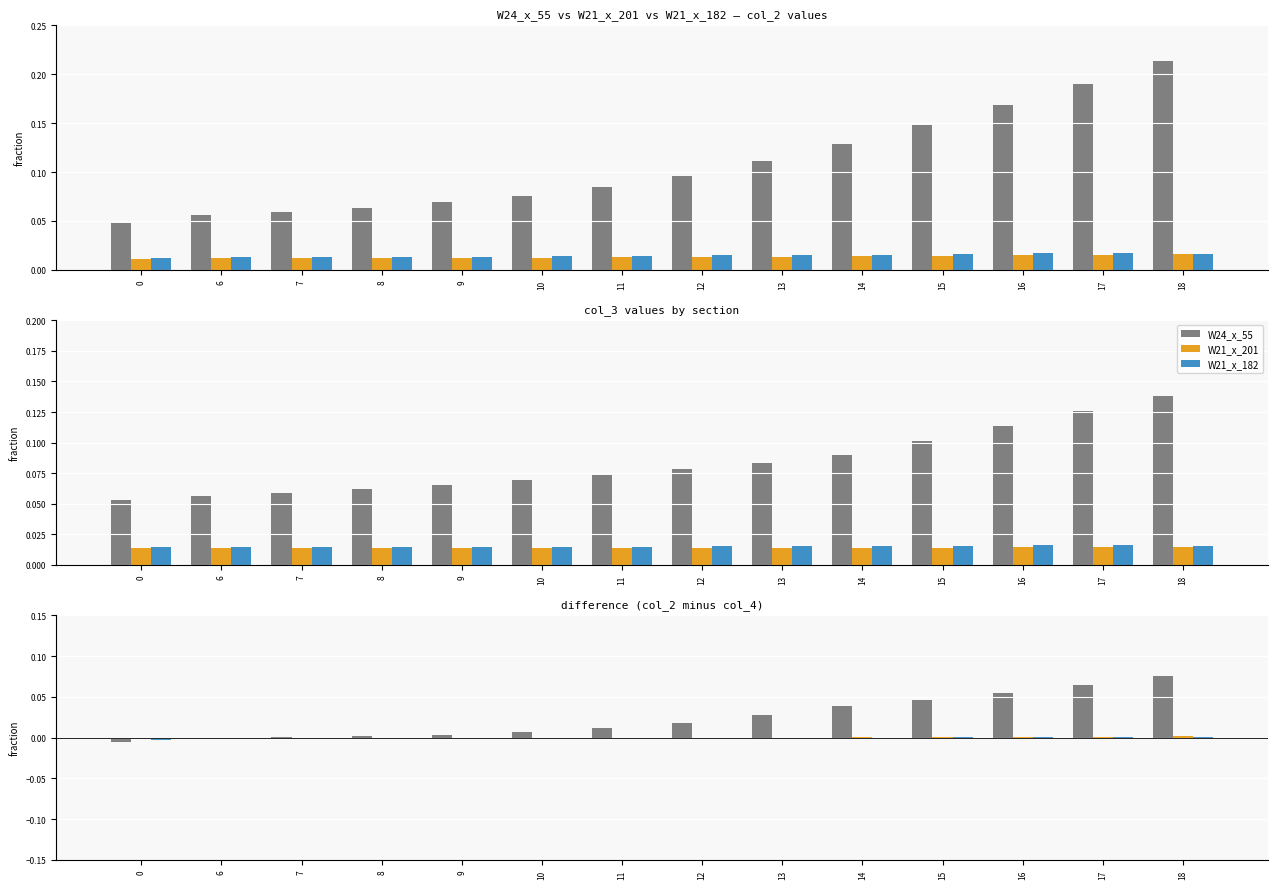

Is the value of W21_x_201 at 13 greater than the value of W24_x_55 at 7?

No